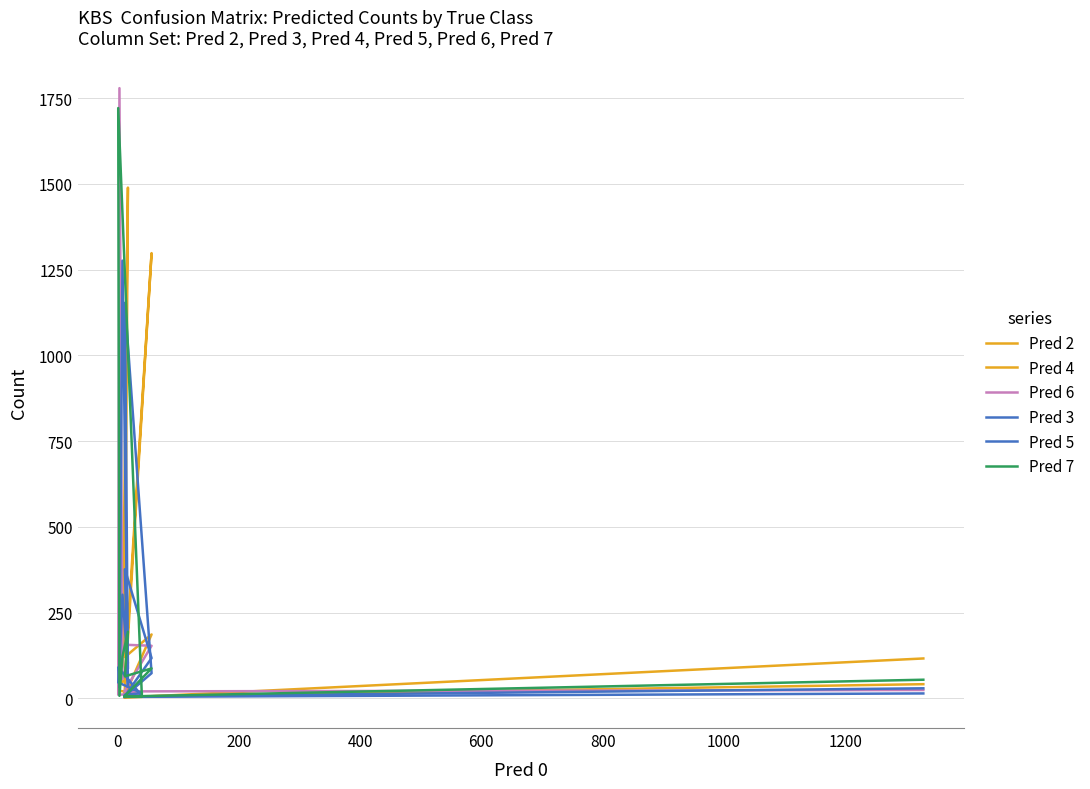

How many intersections are there between Pred 4 and Pred 7?

3